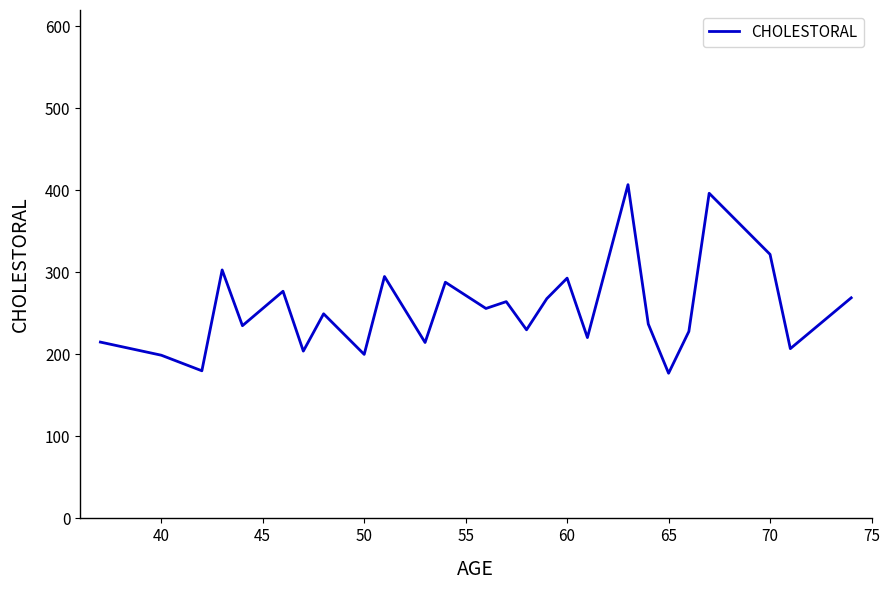

What is the difference between the maximum and minimum values?

230.0